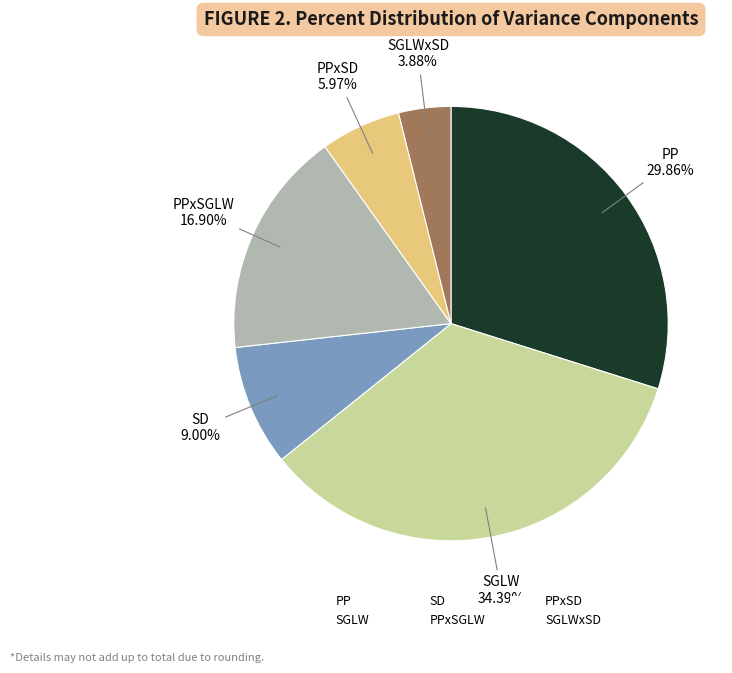

True or false: SGLW accounts for 34% of the total.

True